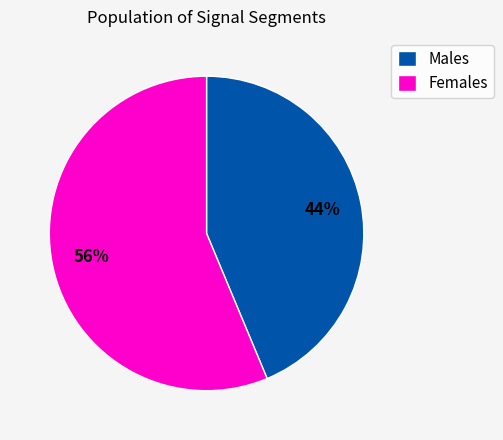

Count the number of slices in the pie.

2